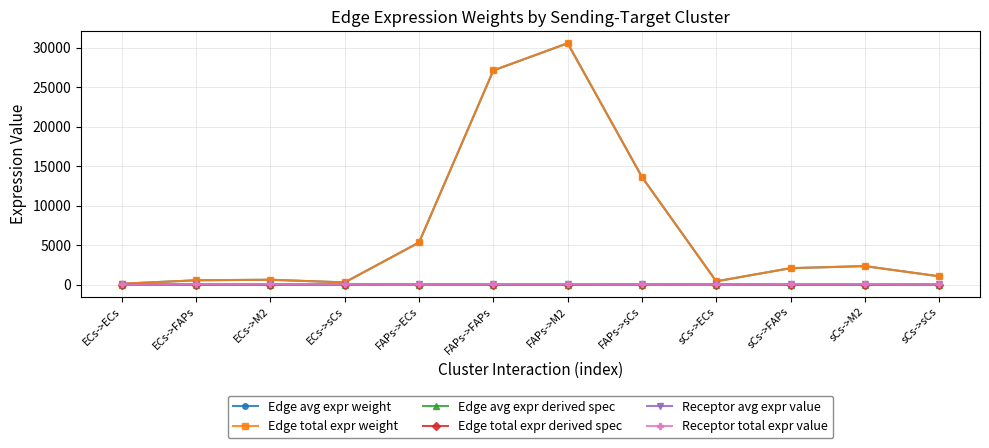

Does the chart have visible grid lines?

Yes